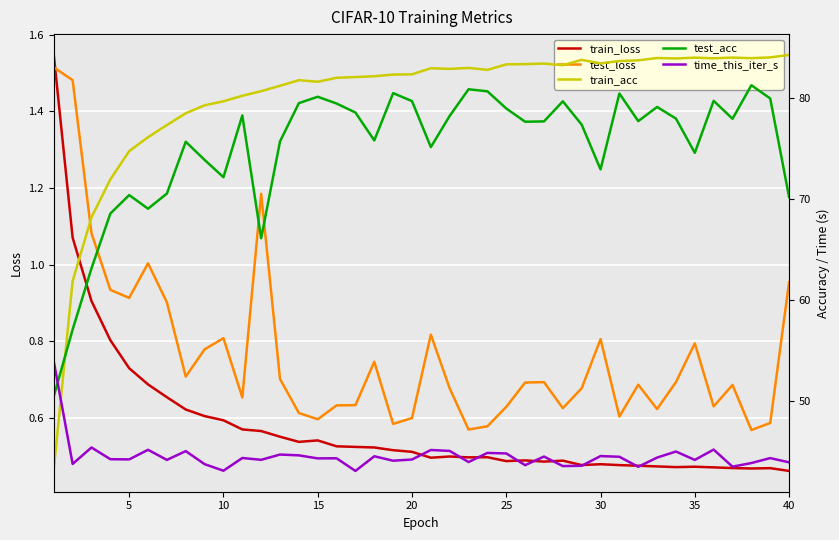

What is the sum of all time_this_iter_s values?

1780.0